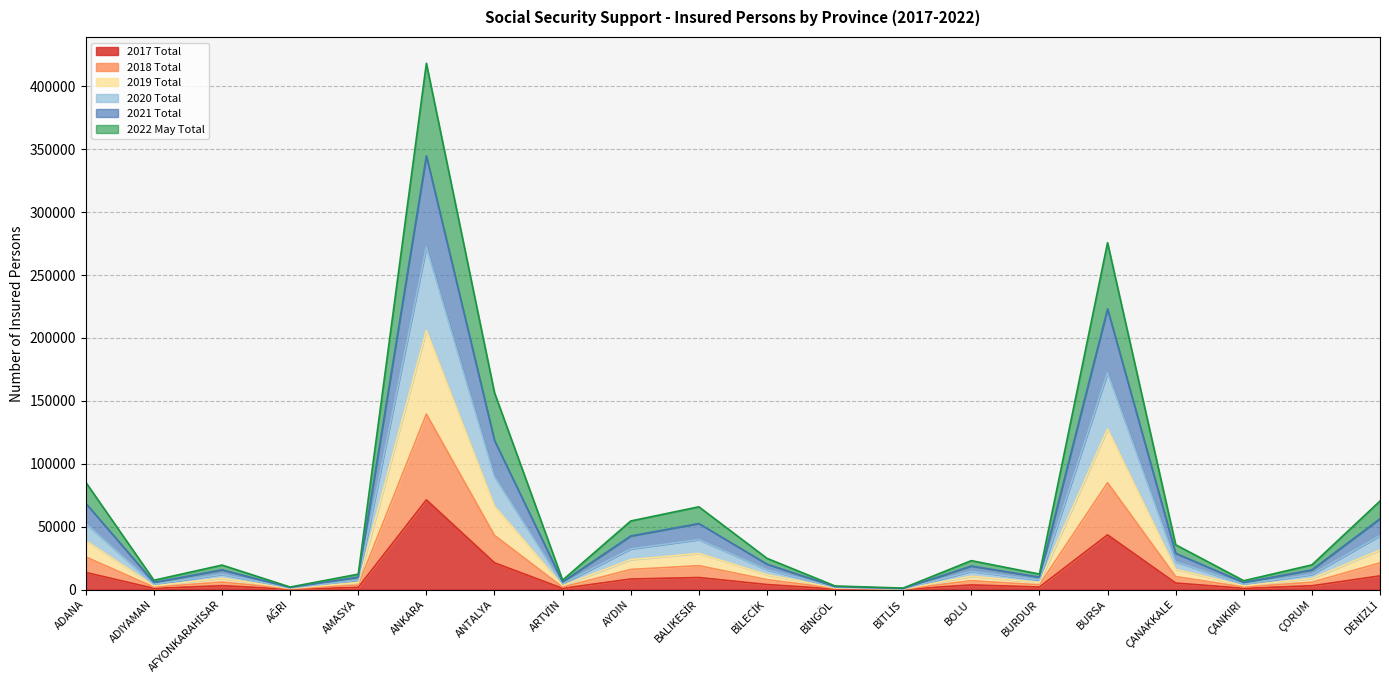

What is the total value across all series at ANTALYA?

156503